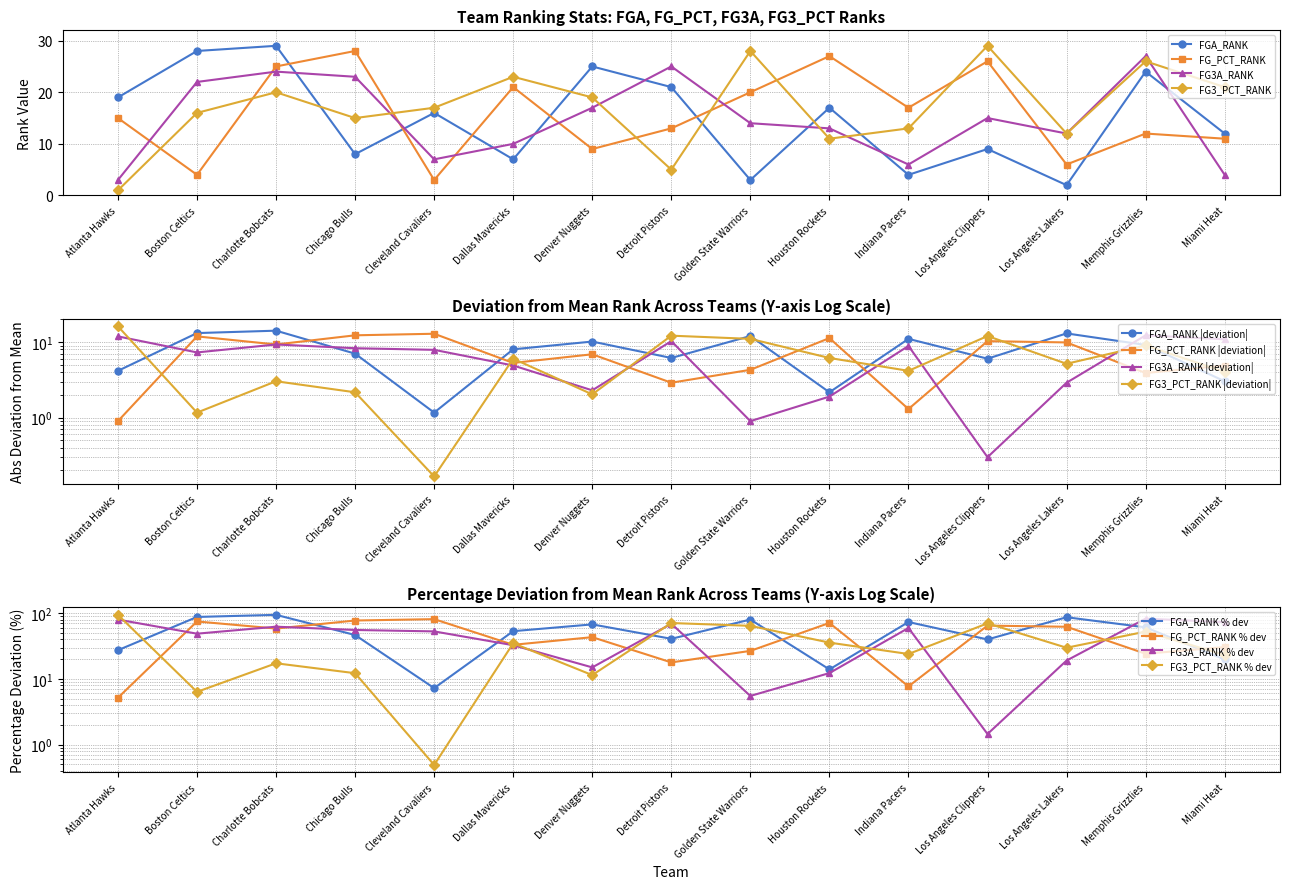

Does the chart have visible grid lines?

Yes